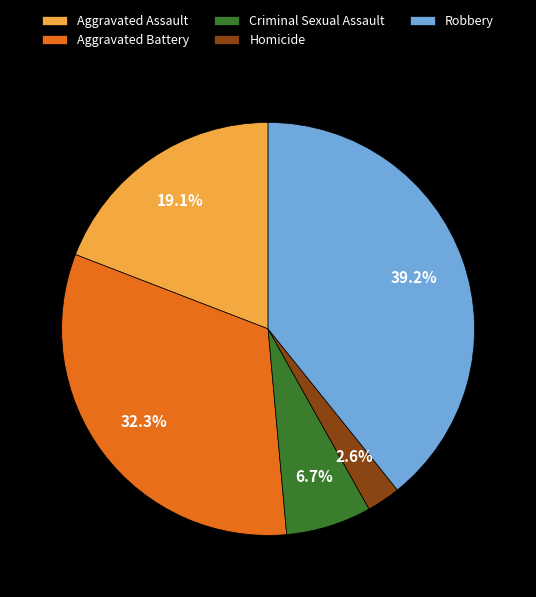

Does Aggravated Assault represent more than half of the total?

No